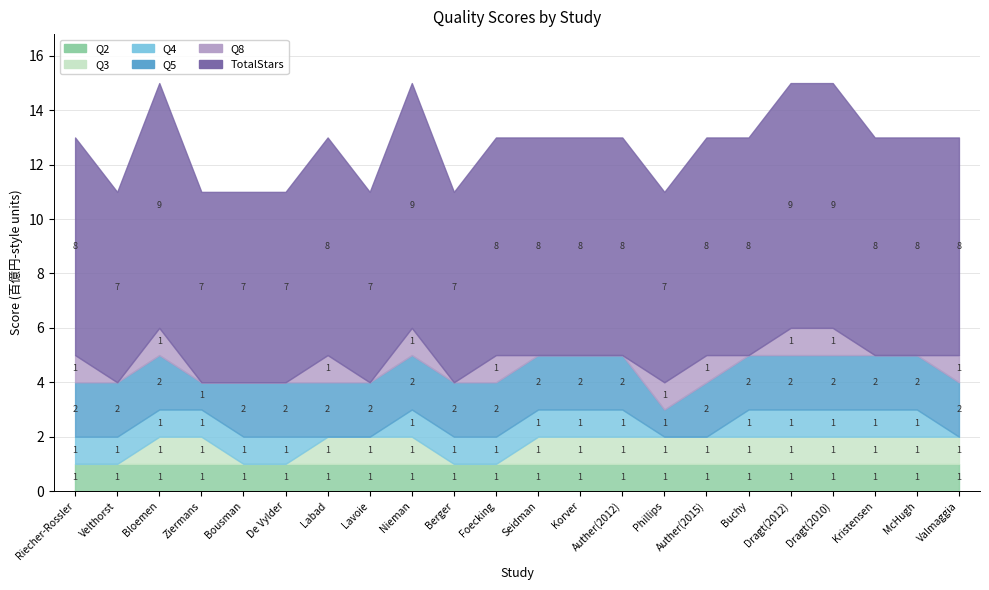

Which series has the largest range (max minus min)?

TotalStars